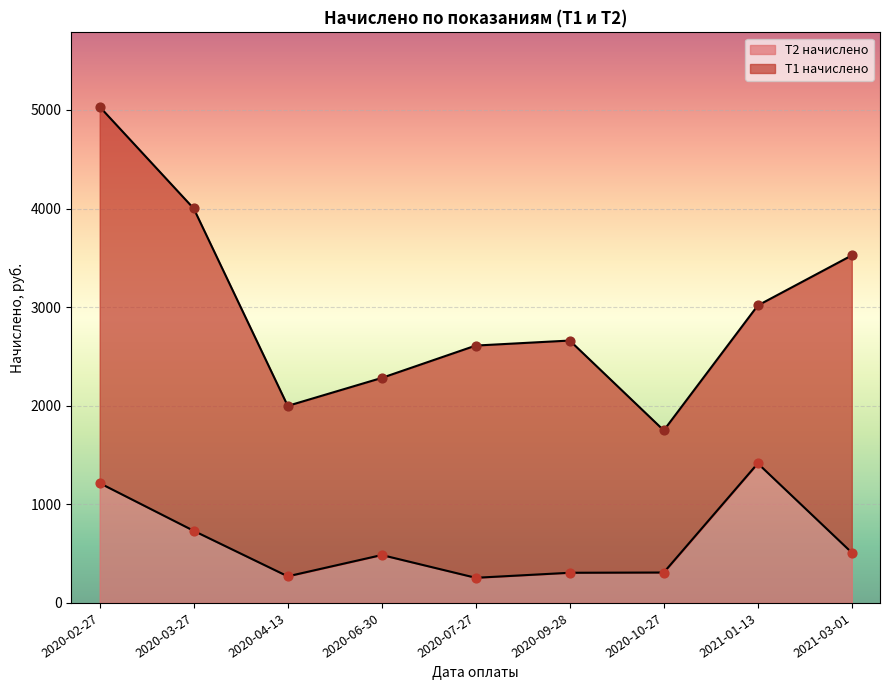

Between 2020-09-28 and 2020-03-27, which is larger?

2020-03-27